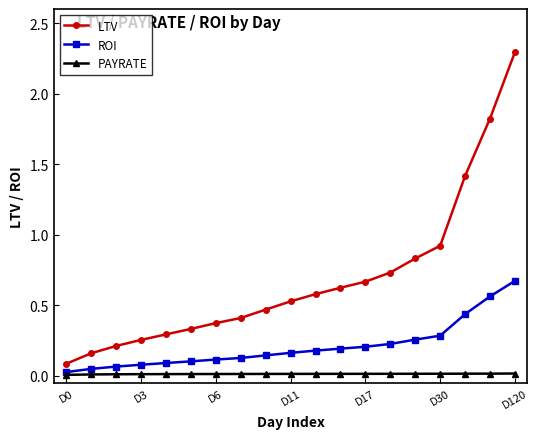

At how many categories does at least one series exceed 0?

19